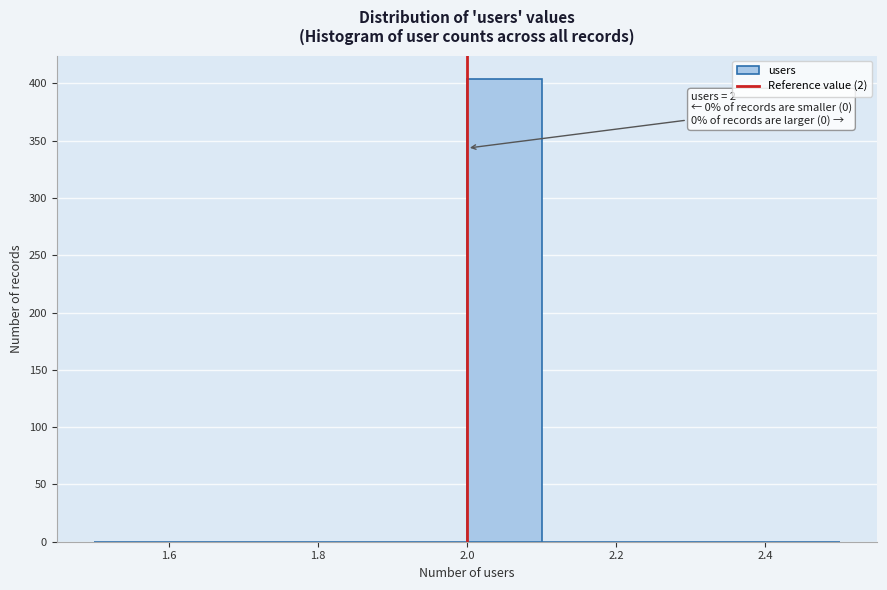

Which range on the x-axis has the tallest bar?

2.0 to 2.1